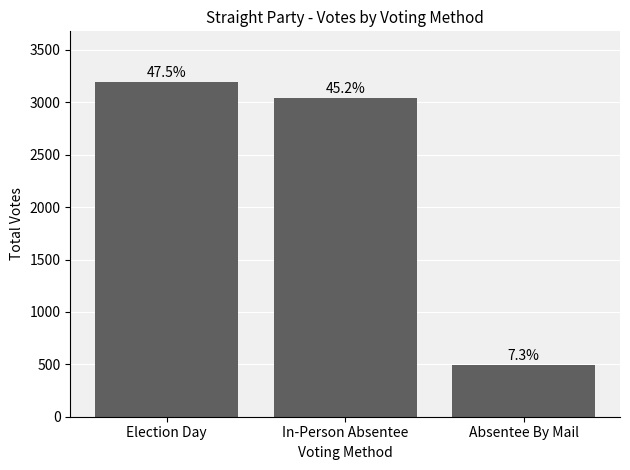

Where does the data first go above 3045?

Election Day